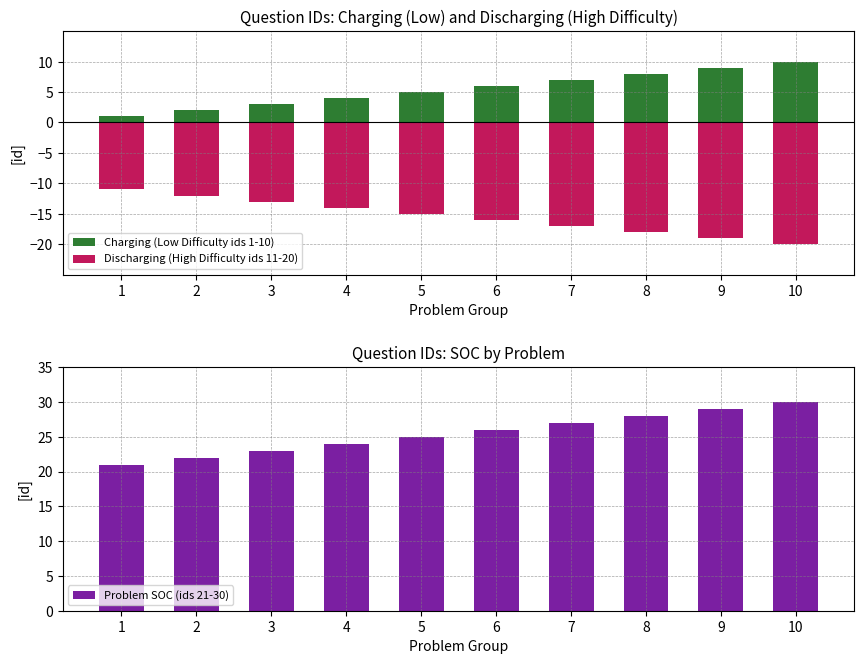

What is the smallest value displayed?

-20